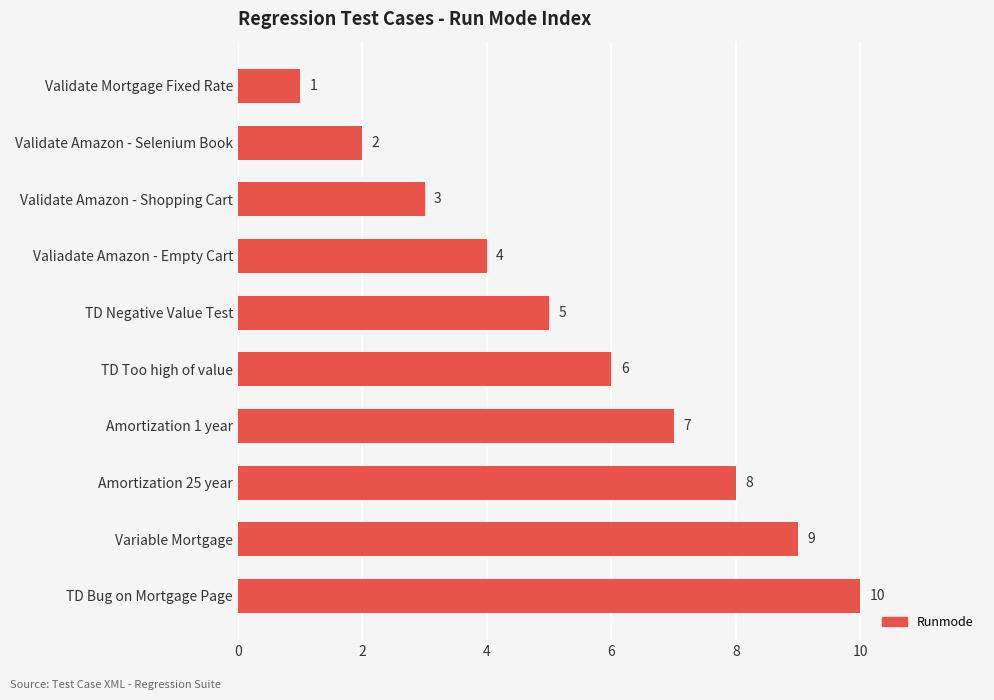

True or false: the data shows 10 at TD Bug on Mortgage Page.

True